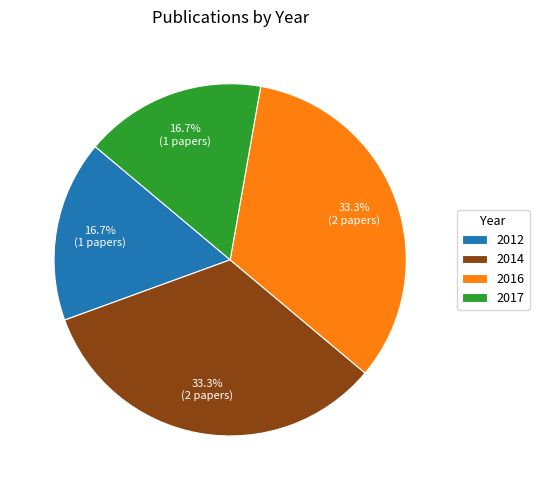

What portion of the pie excludes 2017?

83.3%